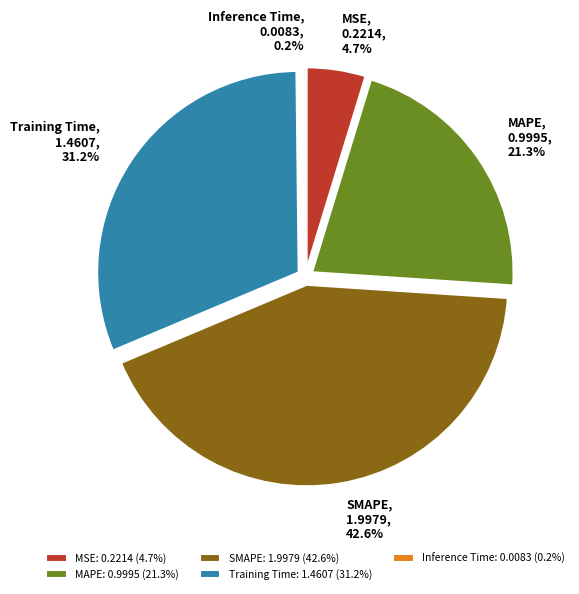

What is the ratio of the value at MAPE: 0.9995 (21.3%) to the value at Training Time: 1.4607 (31.2%)?

0.7